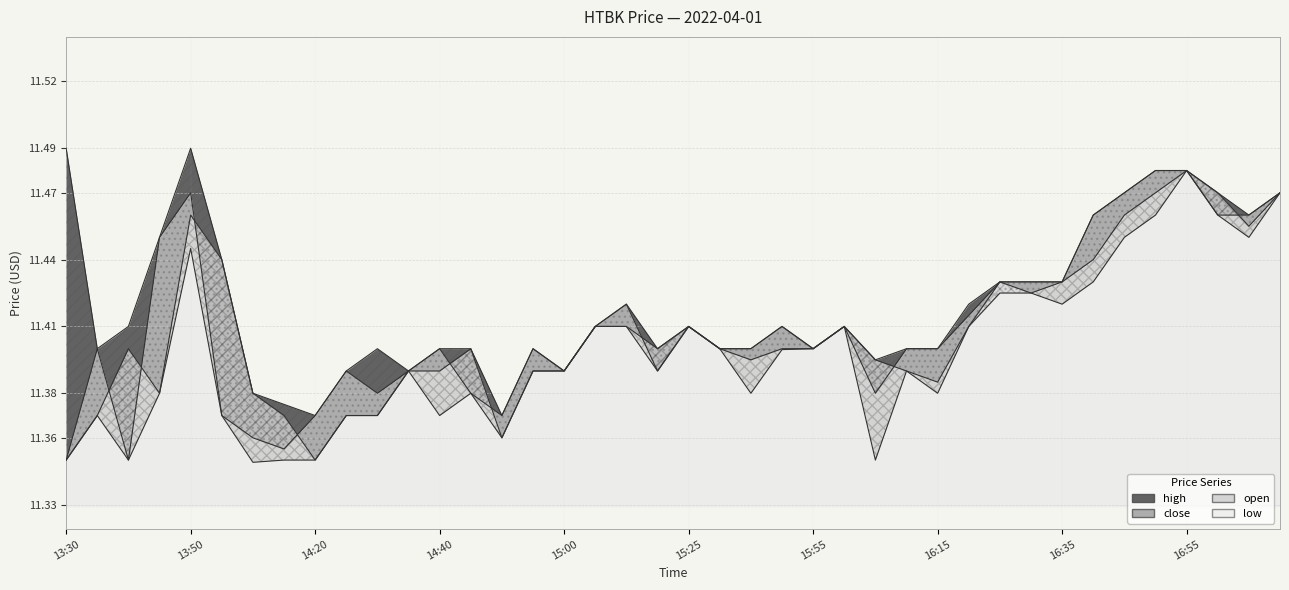

What is the sum of all open values?

456.3